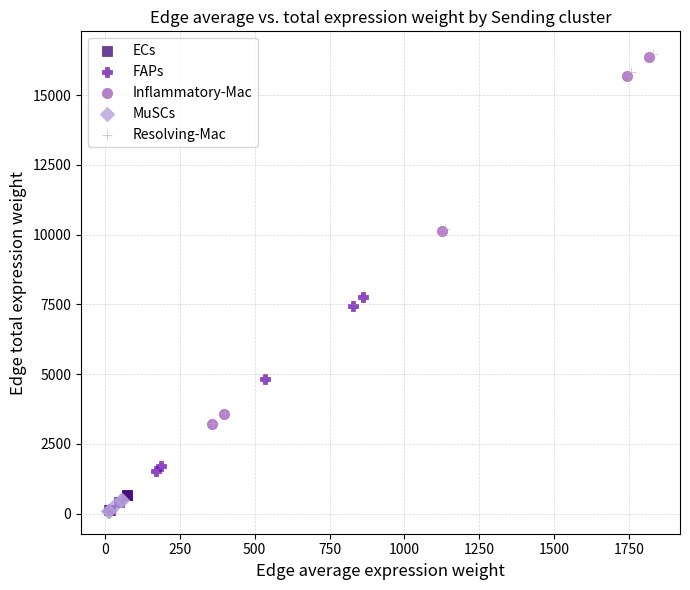

Which series has the widest spread of Y values?

Resolving-Mac